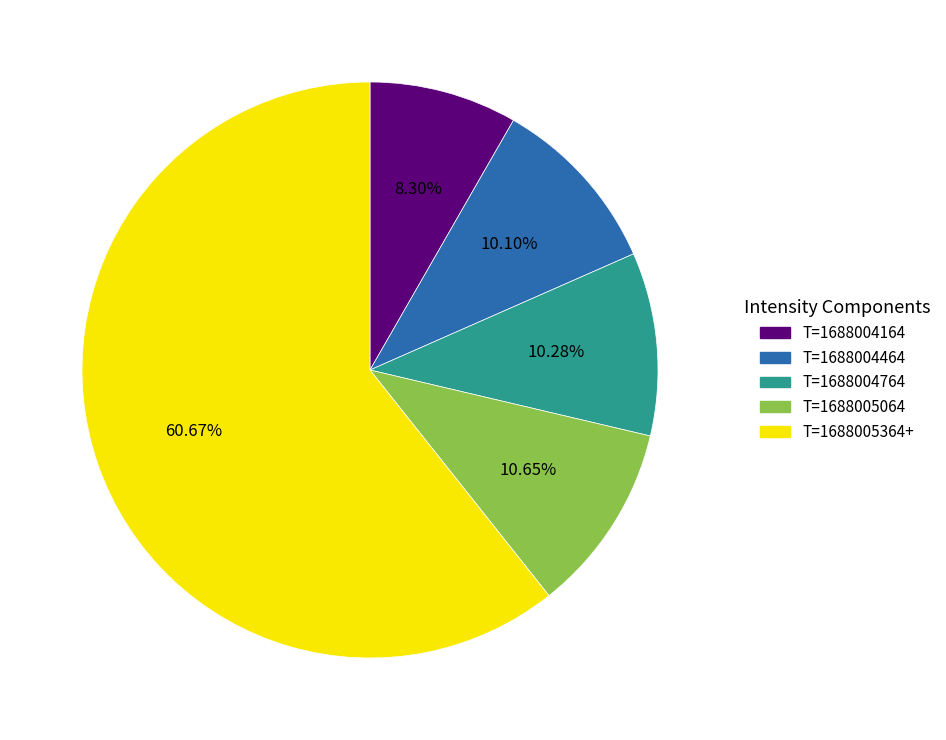

Is there a majority slice in this chart?

Yes